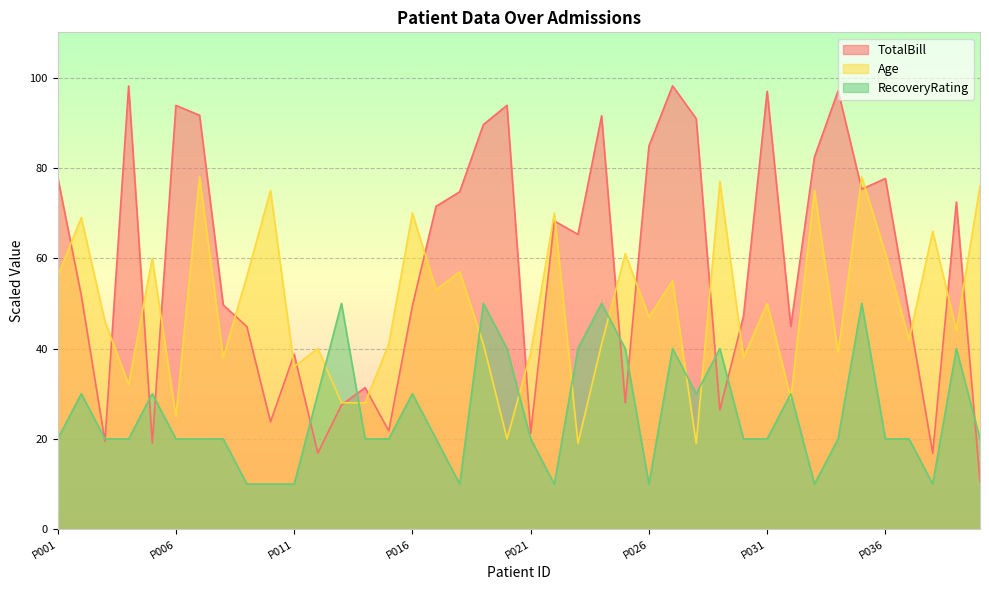

The Age series shows 47.0 at P026. True or false?

True